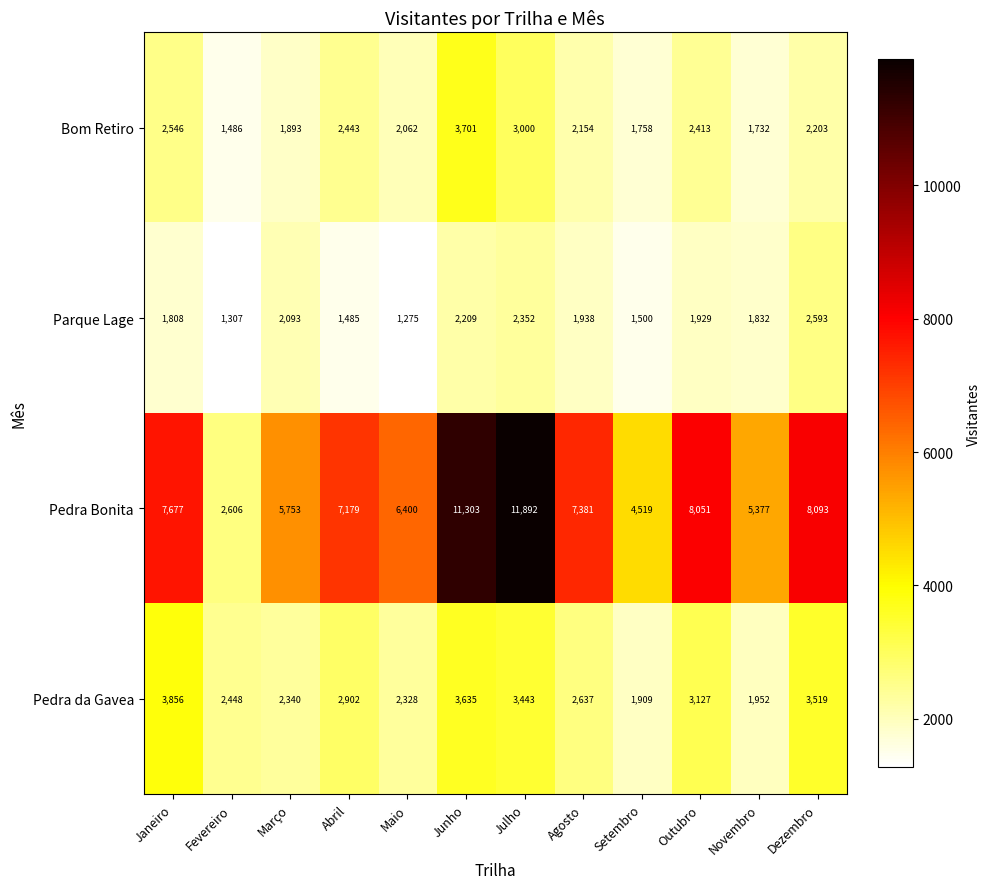

What is the maximum value for Parque Lage?

2593